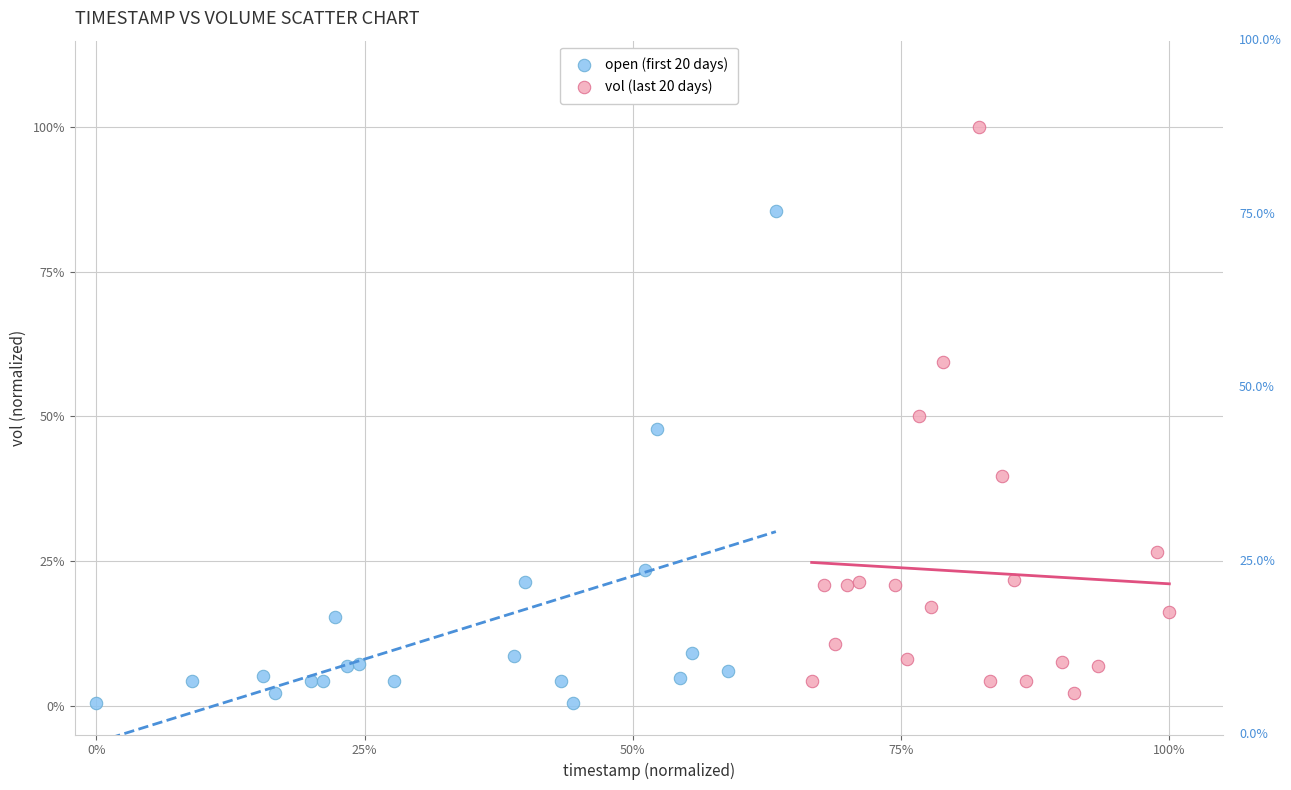

Which series contains the highest Y value?

vol (last 20 days)